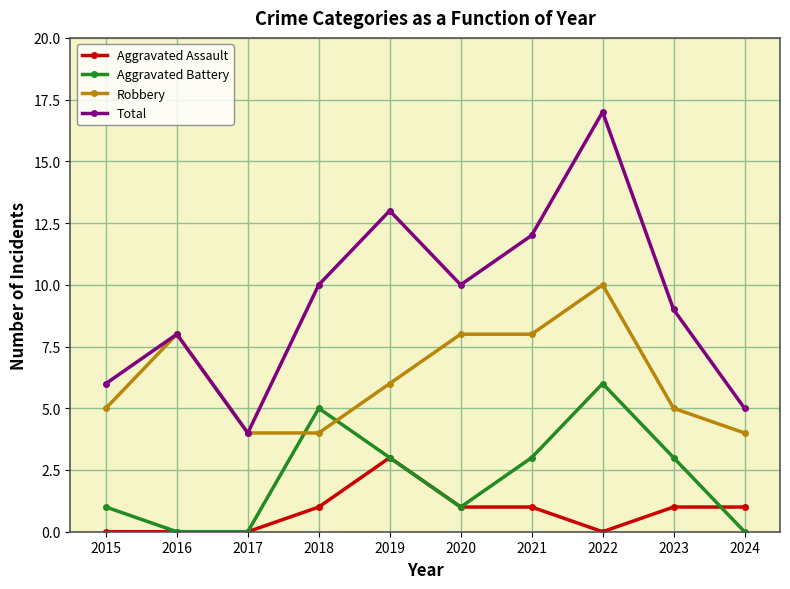

What is the difference between the highest and lowest values at 2018?

9